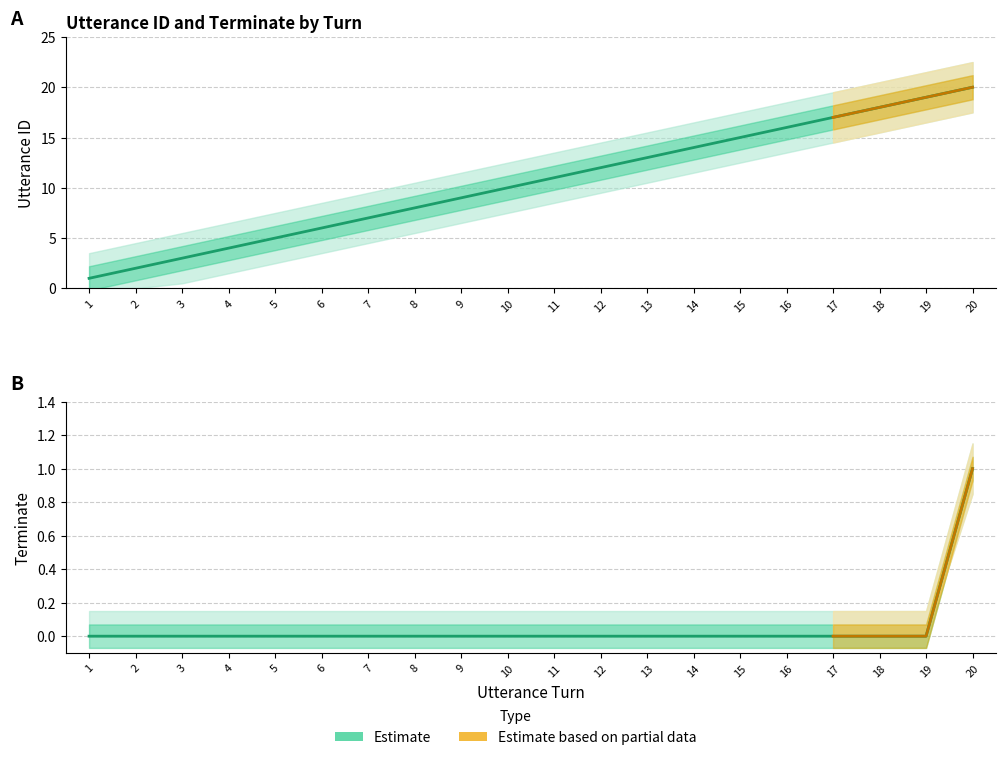

True or false: utterance_id has more than 2 points higher than both neighbors.

False